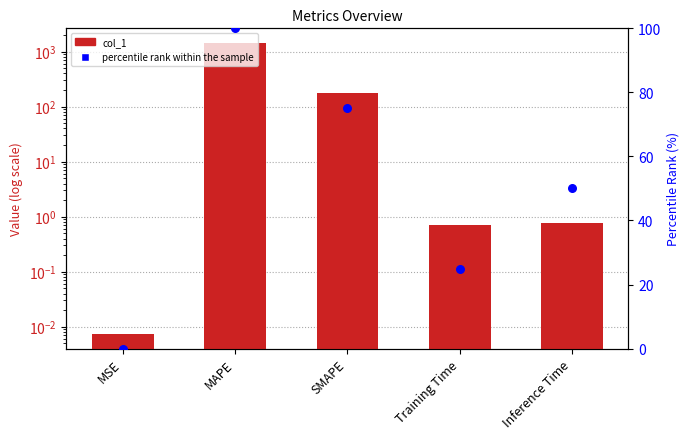

Which series has the widest spread of Y values?

col_1